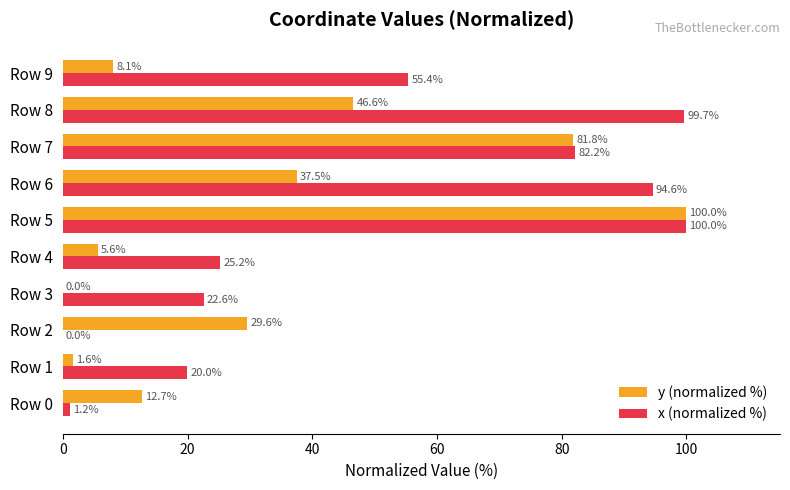

The value of x (normalized %) at Row 7 is 22.7. True or false?

False